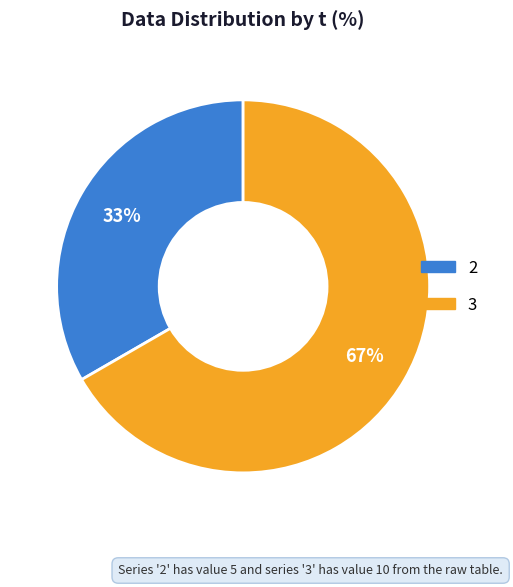

Is there any slice that represents more than half of the pie?

Yes